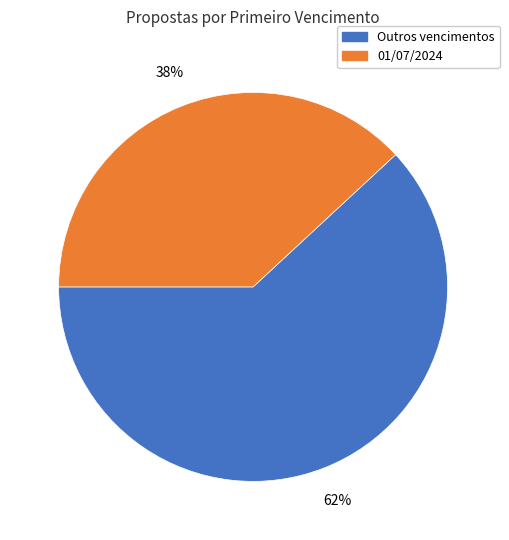

Approximately how many times larger is the value at 01/07/2024 compared to Outros vencimentos?

0.6